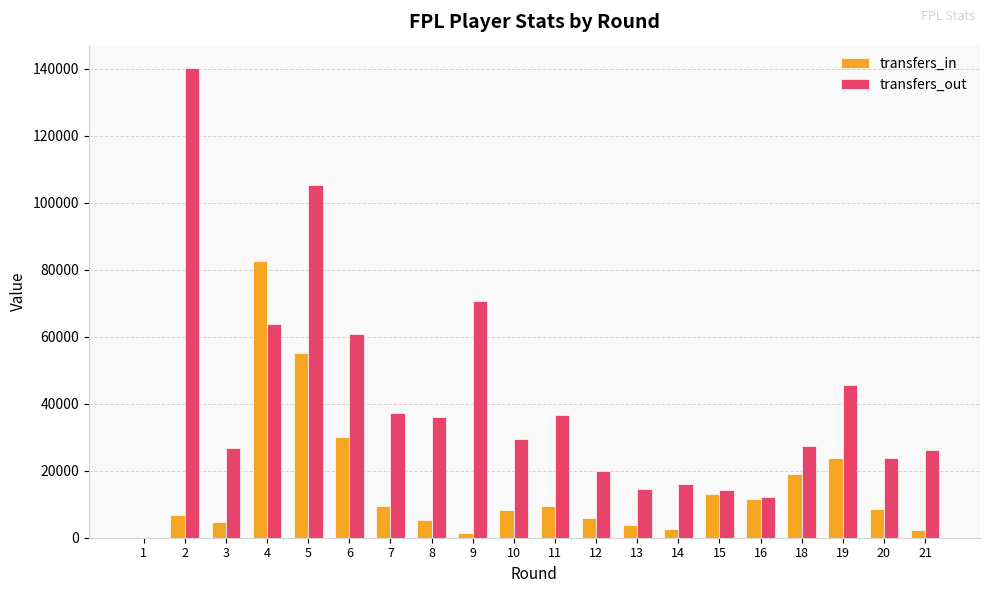

Between 2 and 9, which series saw the biggest shift?

transfers_out